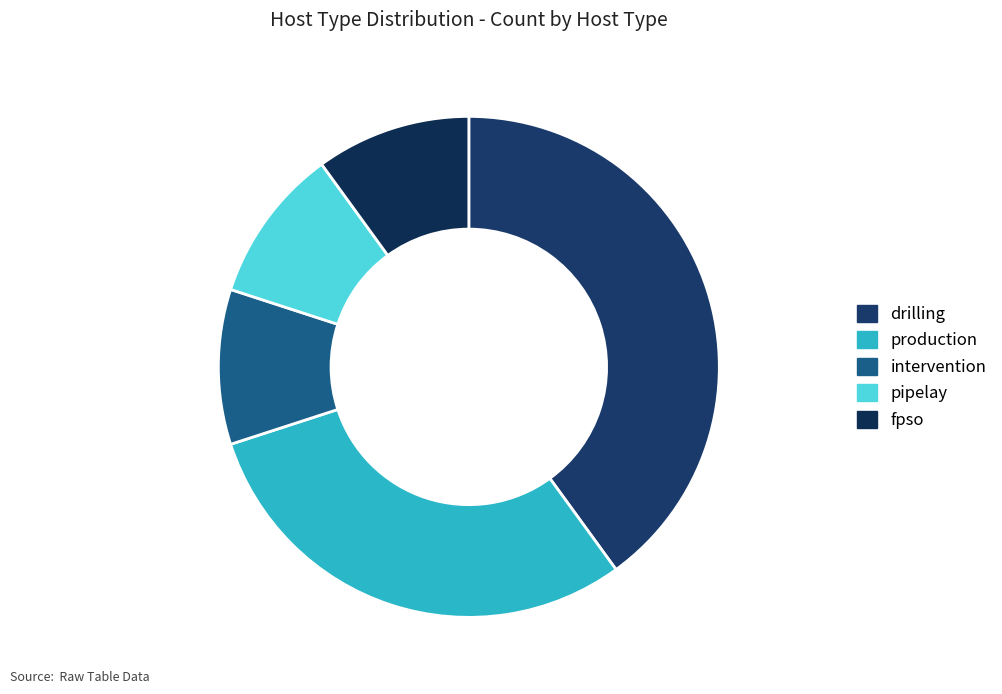

Does production represent more than half of the total?

No